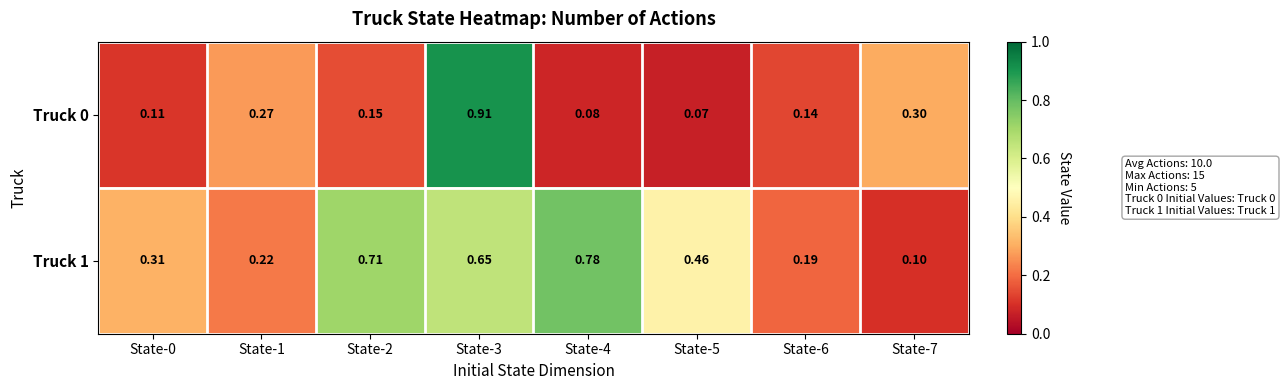

Is the value of Truck 1 at State-5 greater than the value of Truck 0 at State-3?

No